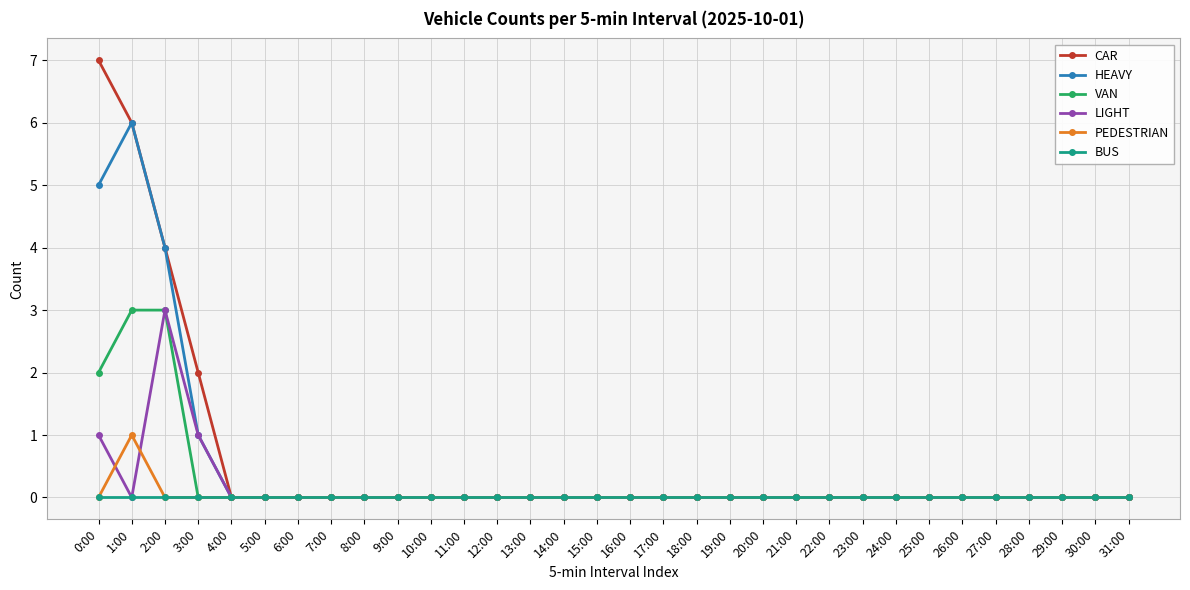

What is the label of the 4th point from the right?

28:00